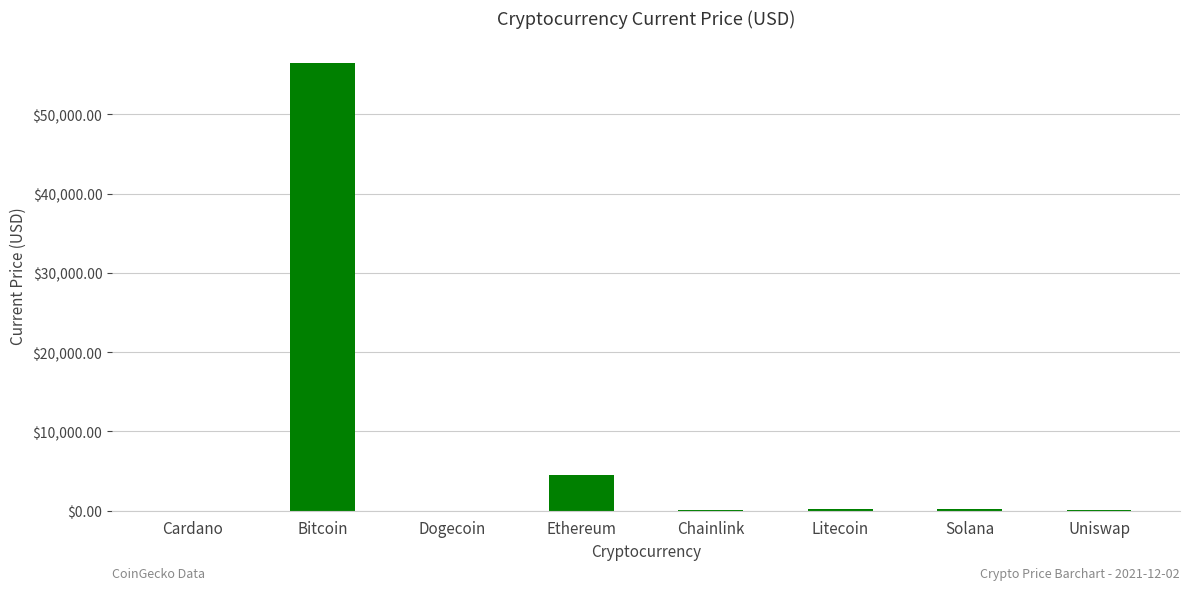

True or false: the data shows 4518.2 at Ethereum.

True